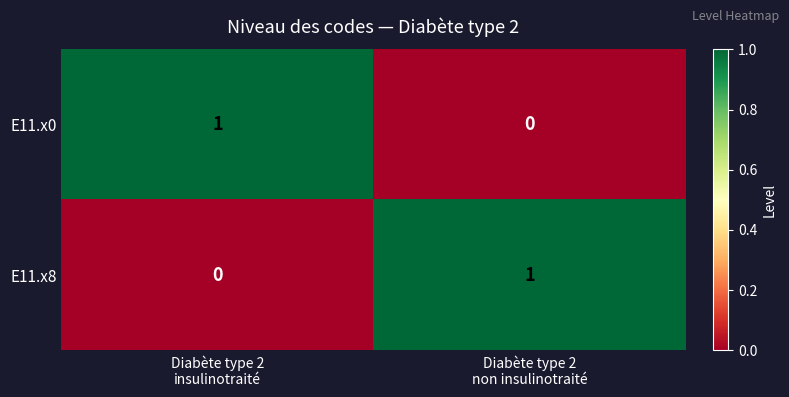

Reading left to right, list all the values displayed in this chart.

E11.x0: 1	0
E11.x8: 0	1